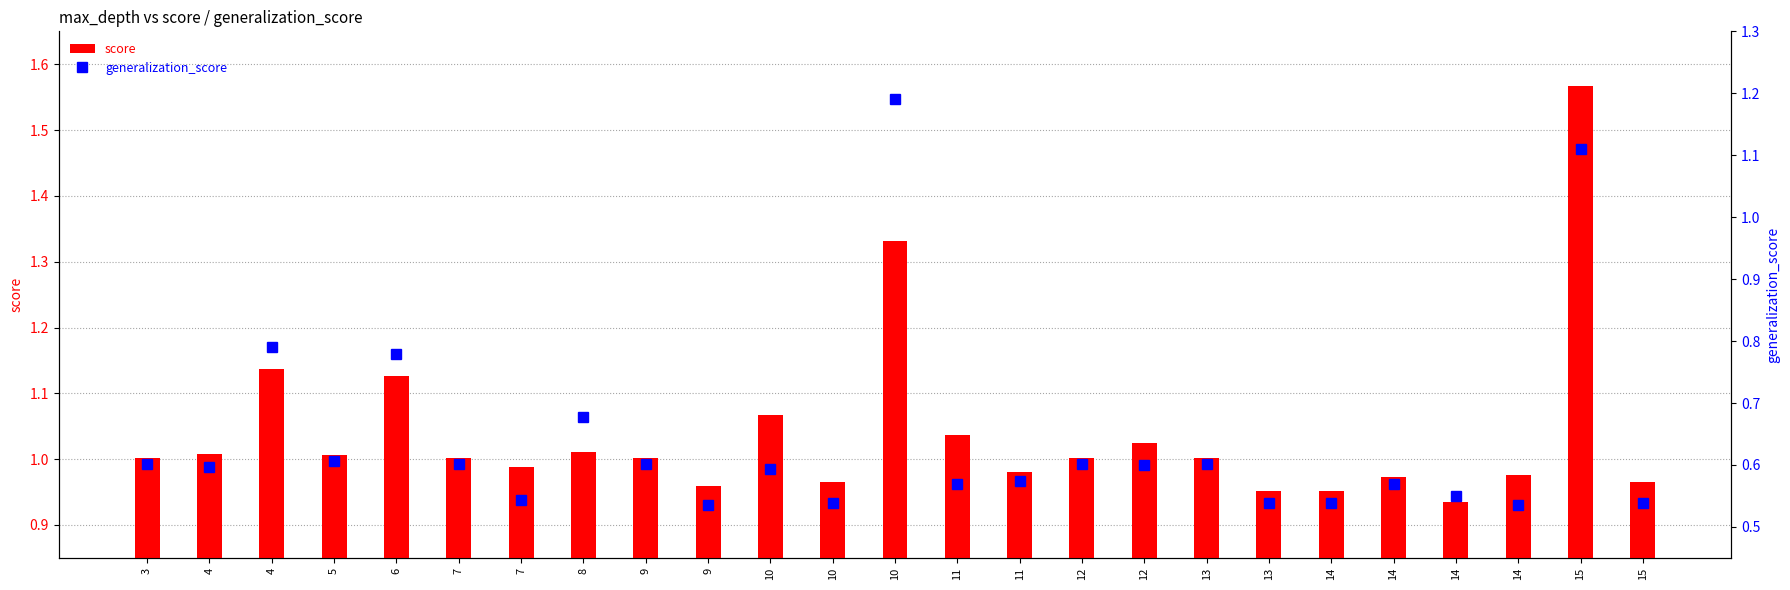

Is it true that generalization_score equals 0.6 at 5?

True